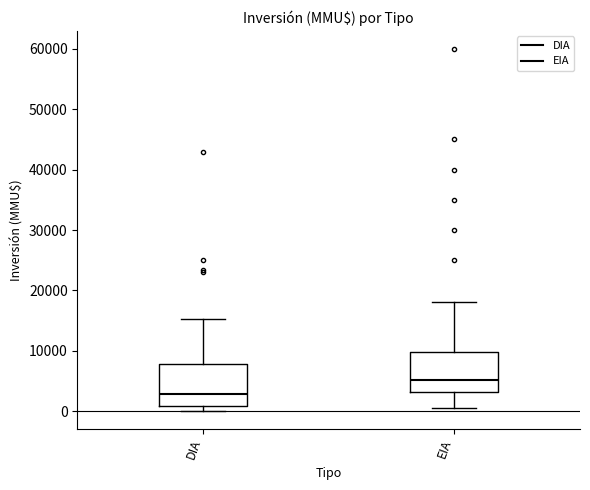

Reading left to right, transcribe this box plot: for each box, give where its median line is, the range the box spans, and where its two whiskers end, as read against the y-axis. The values are not printed on the chart, so give them approximately, as read against the axis.

DIA: median 3000, box 1000 to 8000, whiskers 0 to 15000
EIA: median 5000, box 3000 to 10000, whiskers 1000 to 18000